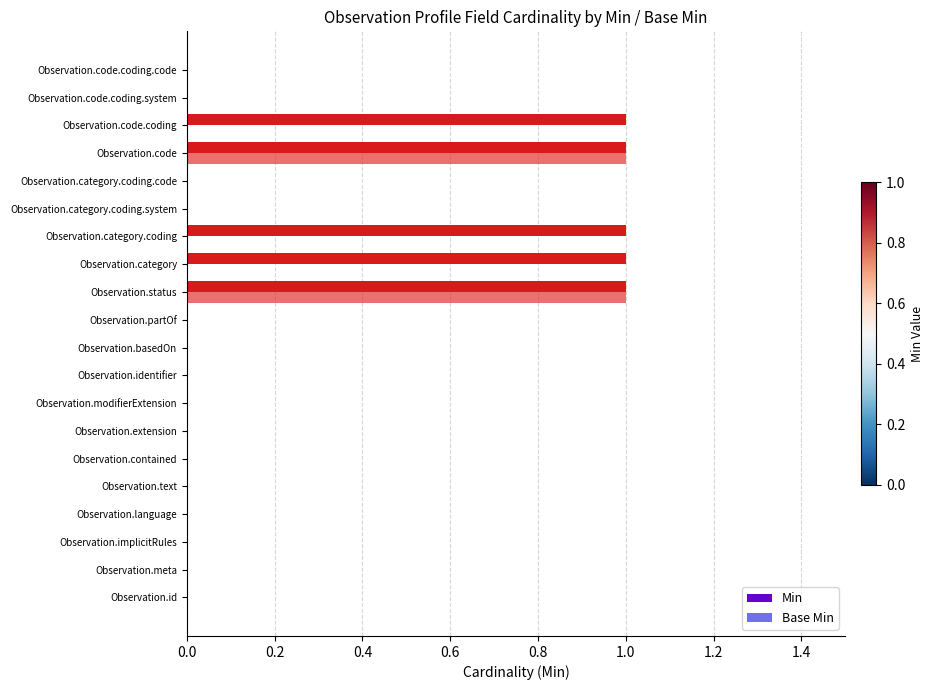

True or false: Min has a value of 0 at Observation.text.

True